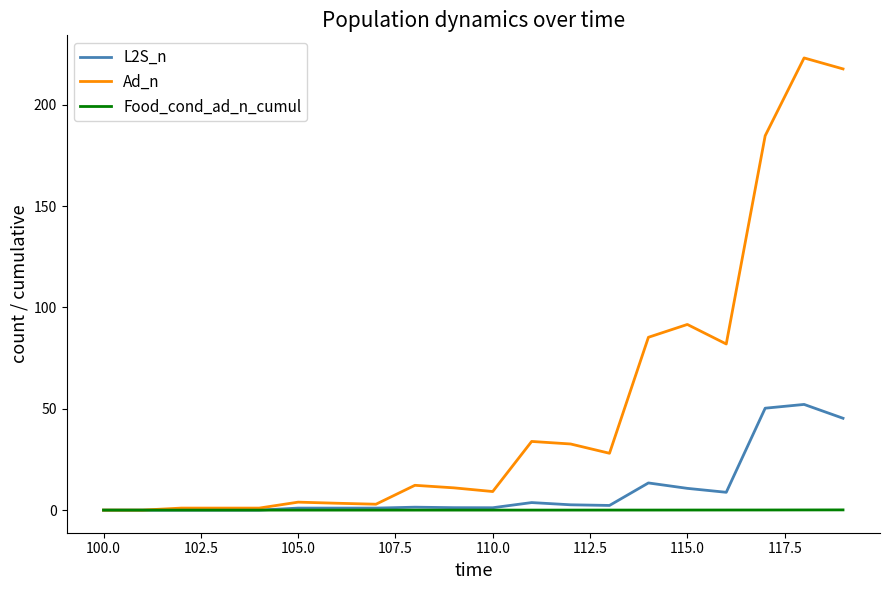

Rank the series by their average value, from highest to lowest.

Ad_n, L2S_n, Food_cond_ad_n_cumul